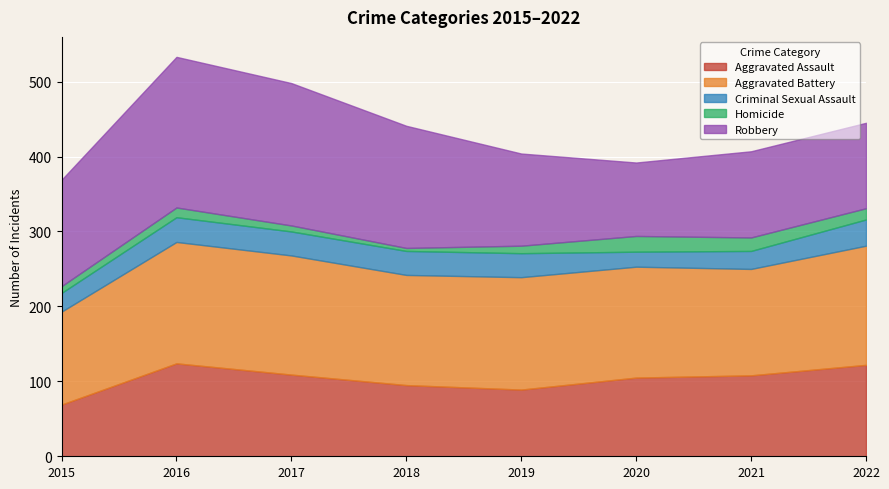

Between 2015 and 2016, which series saw the biggest shift?

Robbery